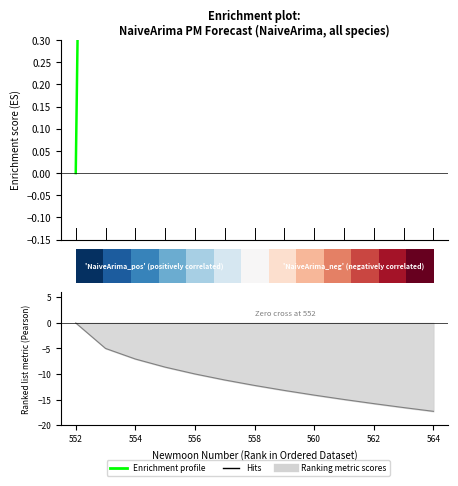

Does the chart have visible grid lines?

No